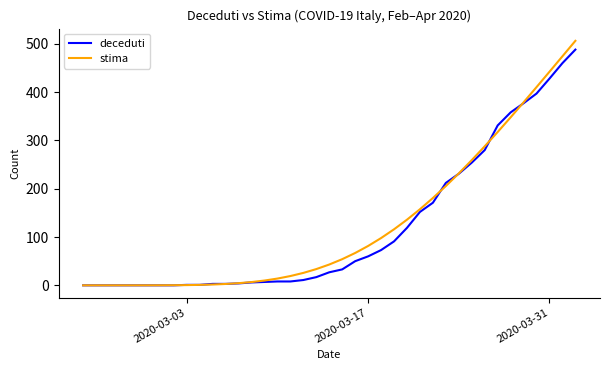

What is the maximum value shown in the chart?

506.2